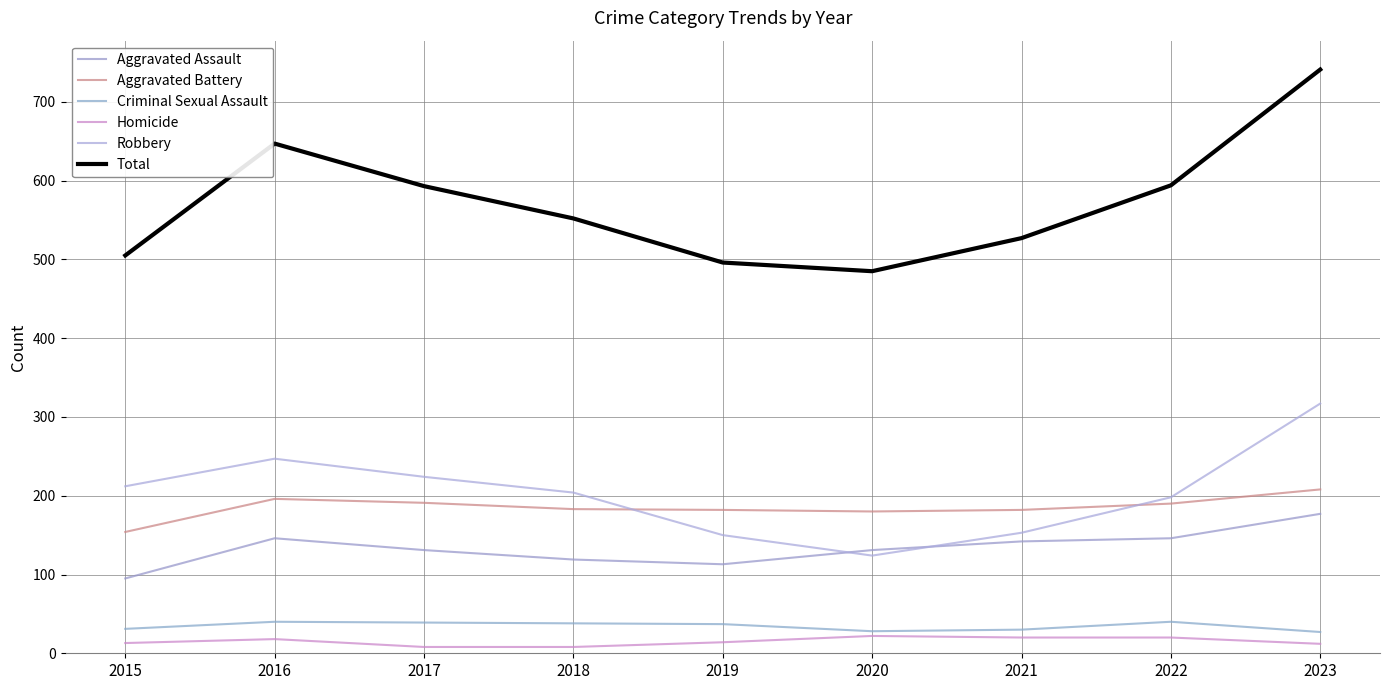

Which has a higher value, 2021 or 2016?

2016